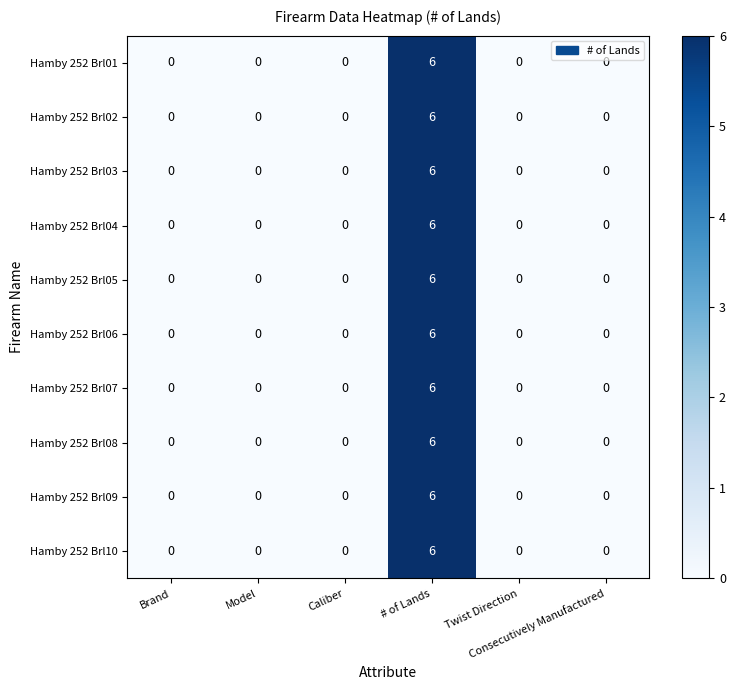

What is the sum of all Hamby 252 Brl06 values?

6